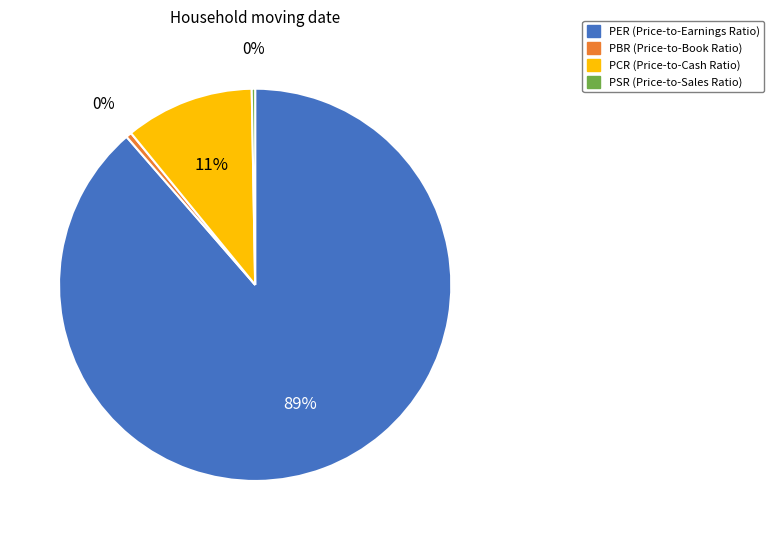

What is the largest slice in the pie chart?

PER